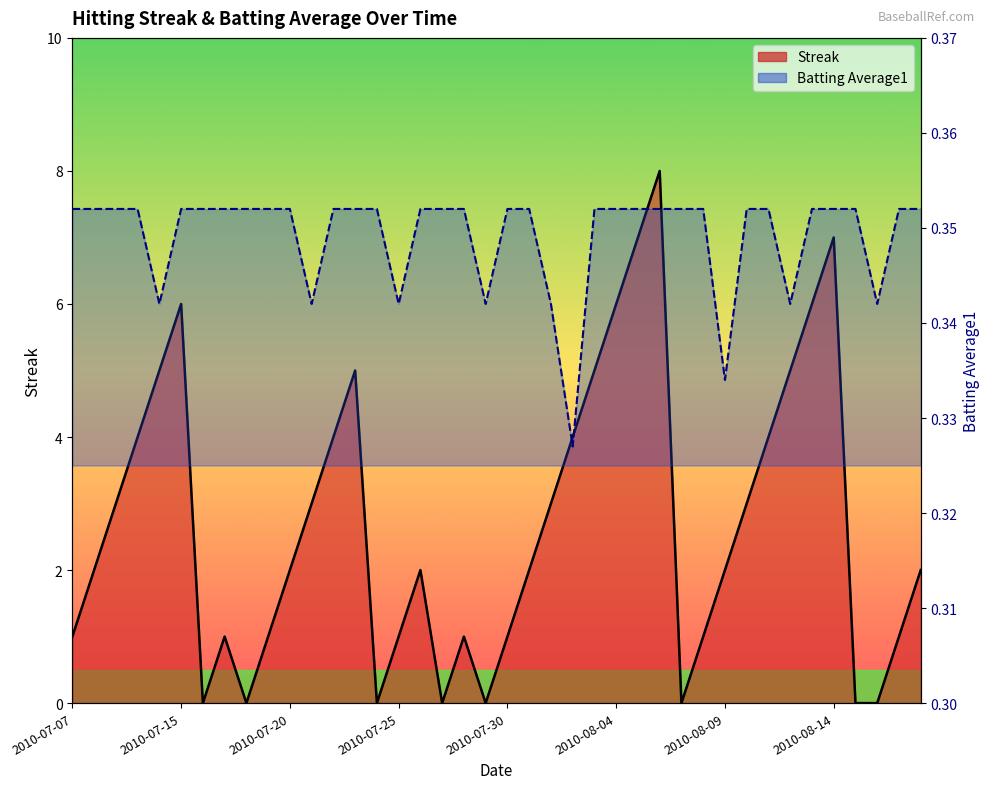

The value of Batting Average1 at 2010-07-30 is 0.4. True or false?

True